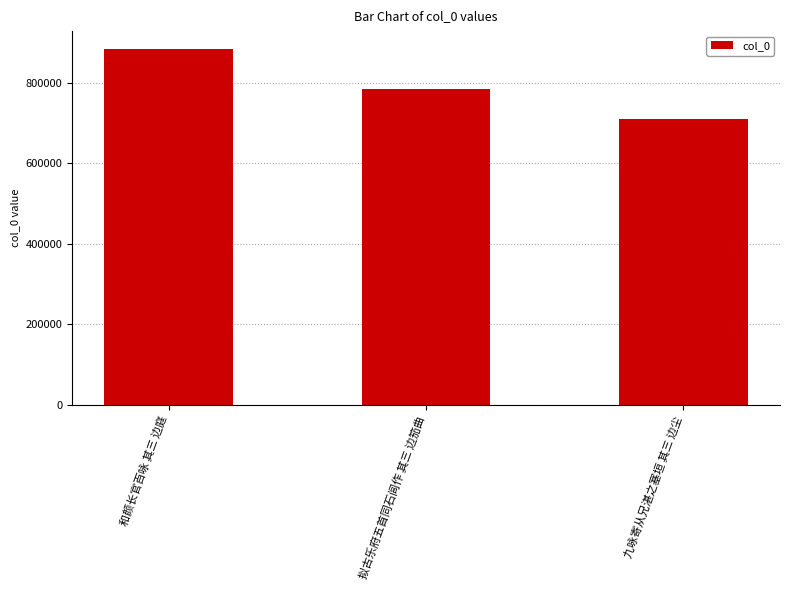

List the labels in order of value, smallest first.

九咏寄从兄湛之塞垣 其三 边尘, 拟古乐府五首同石闾作 其三 边笳曲, 和颜长官百咏 其三 边庭